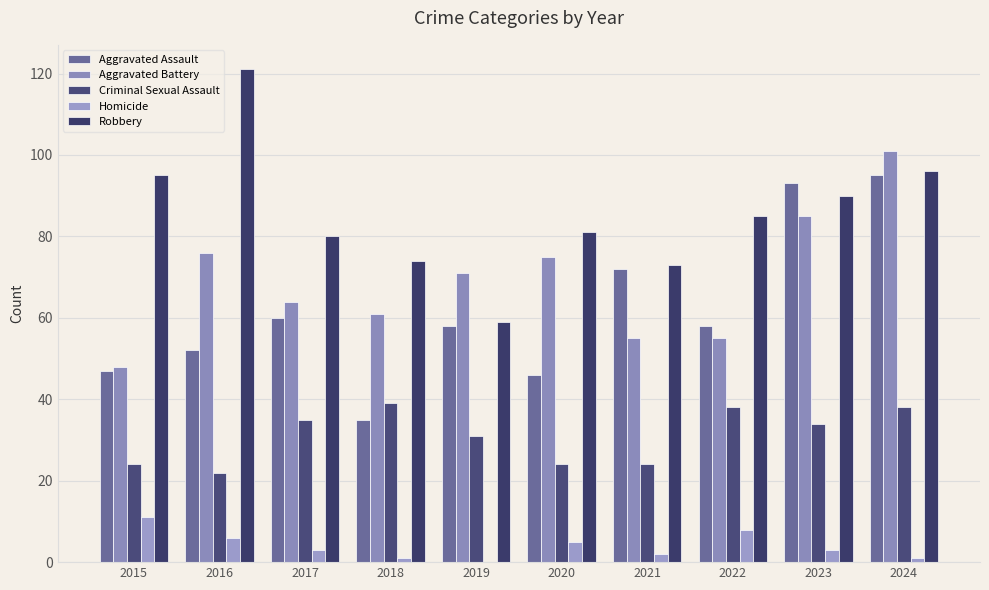

Reading left to right, what are all the values shown in this chart?

Aggravated Assault: 47	52	60	35	58	46	72	58	93	95
Aggravated Battery: 48	76	64	61	71	75	55	55	85	101
Criminal Sexual Assault: 24	22	35	39	31	24	24	38	34	38
Homicide: 11	6	3	1	0	5	2	8	3	1
Robbery: 95	121	80	74	59	81	73	85	90	96